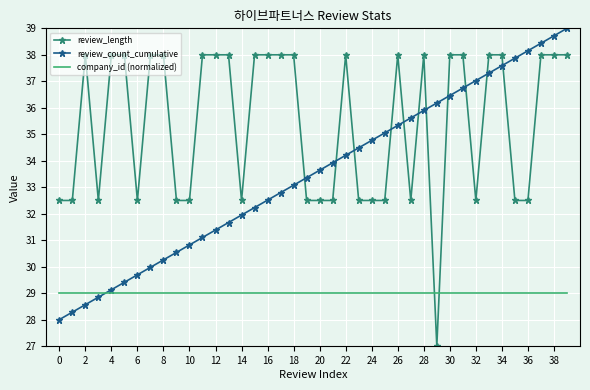

Which series has the largest total across all categories?

review_length